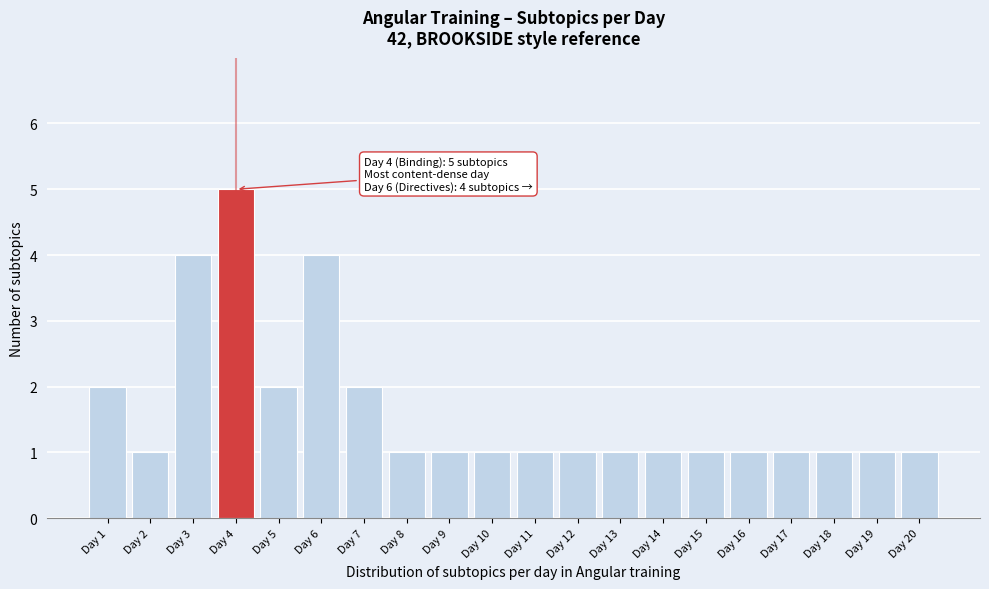

Reading left to right, extract all data points from this chart.

2	1	4	5	2	4	2	1	1	1	1	1	1	1	1	1	1	1	1	1